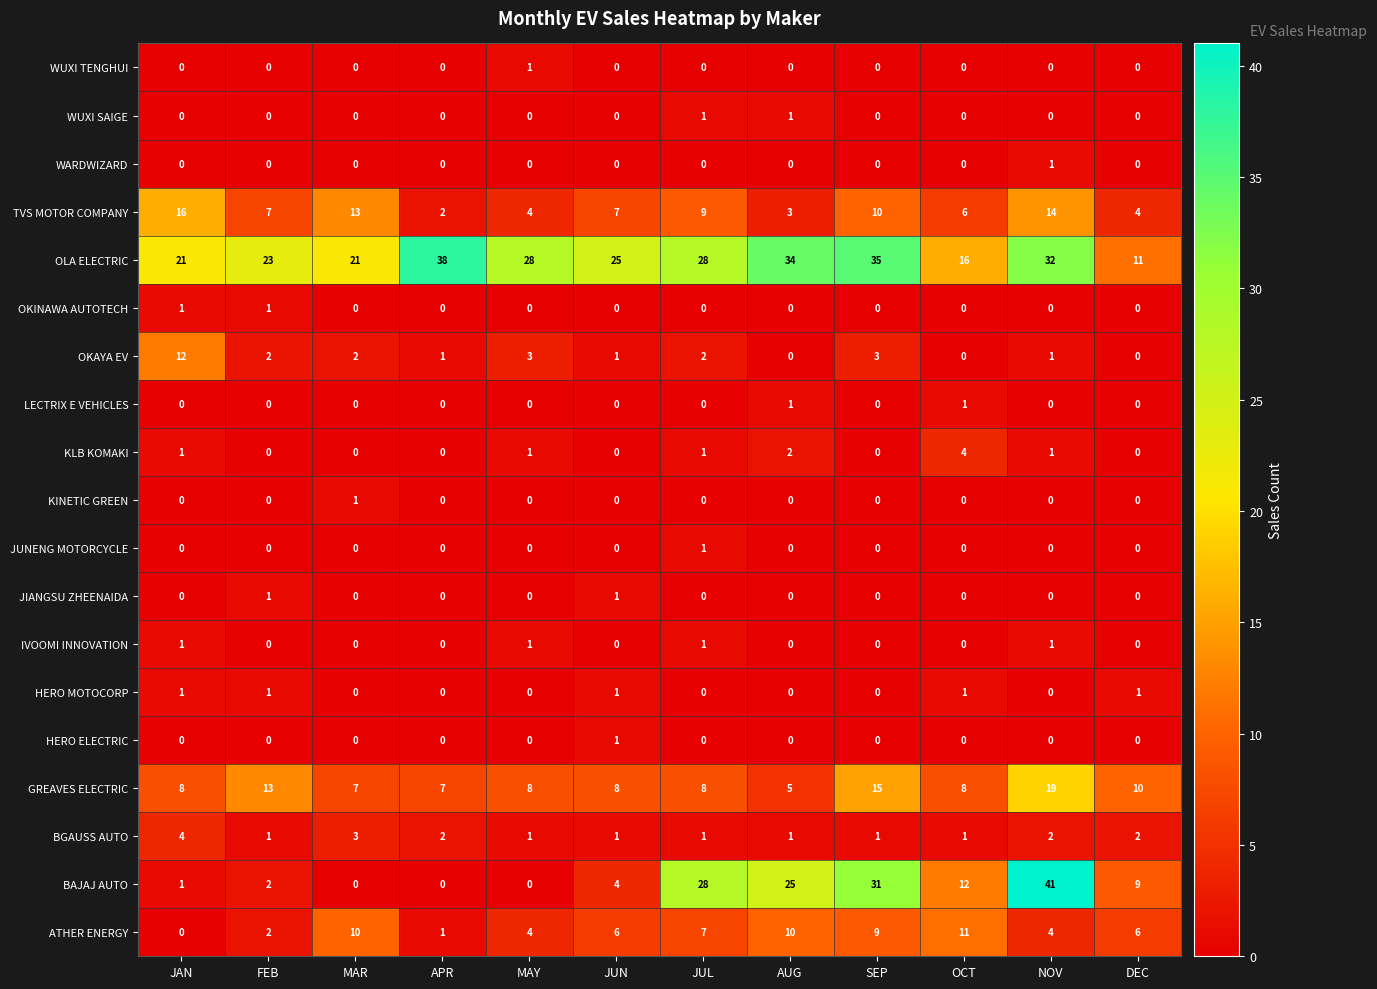

Which series has the largest range (max minus min)?

BAJAJ AUTO